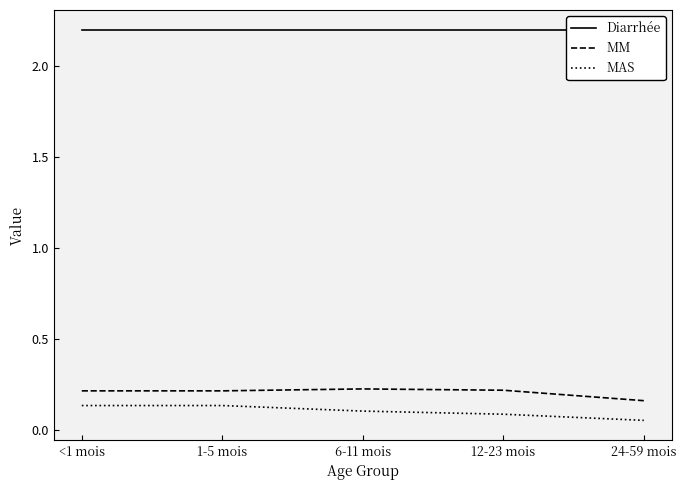

True or false: Diarrhée has a value of 2.2 at 12-23 mois.

True